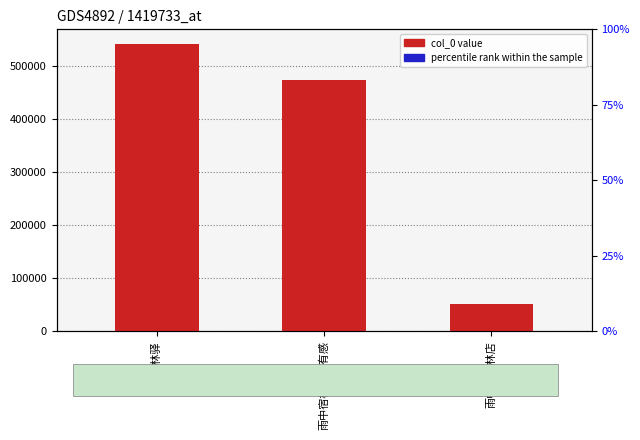

At how many categories does at least one series exceed 20020?

3